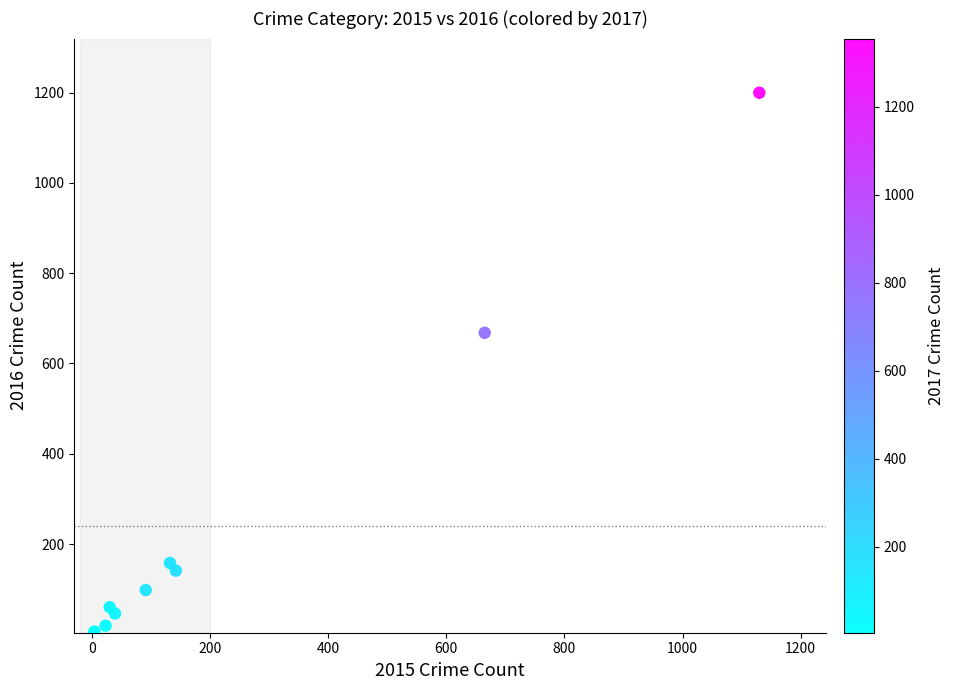

What Y value in the scatter plot is closest to 602?

668